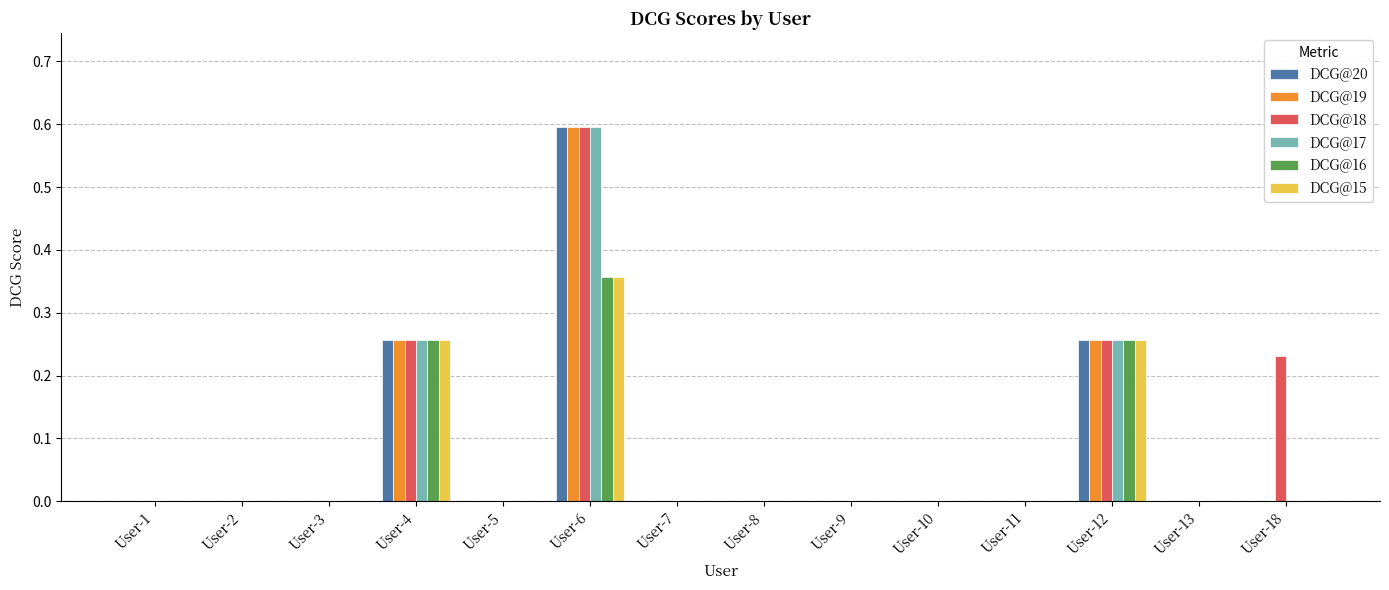

Count the DCG@18 values in the range 0 to 1.

14